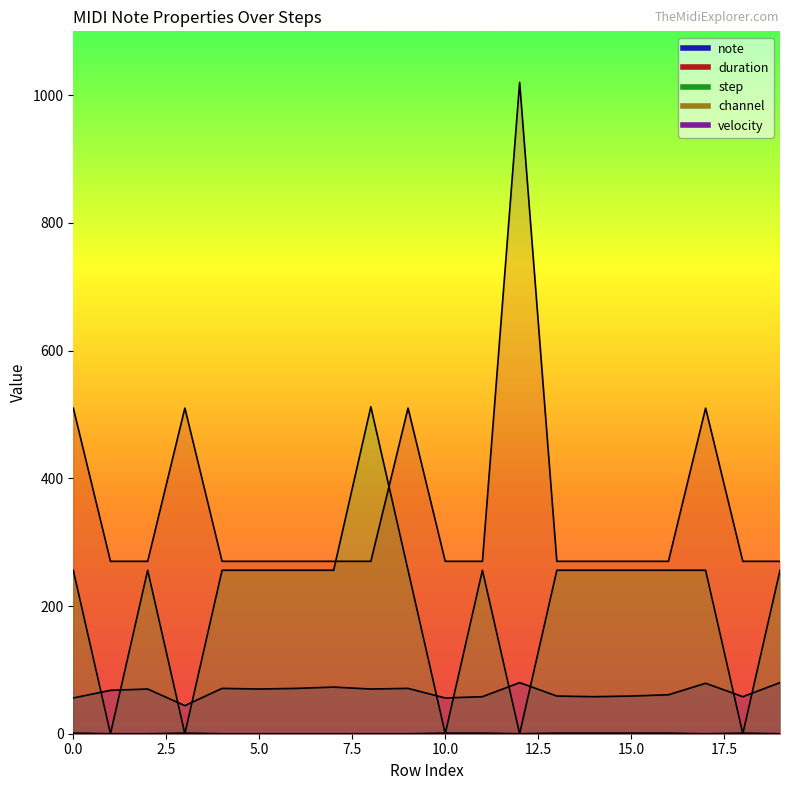

Between 16 and 19, which is larger?

19